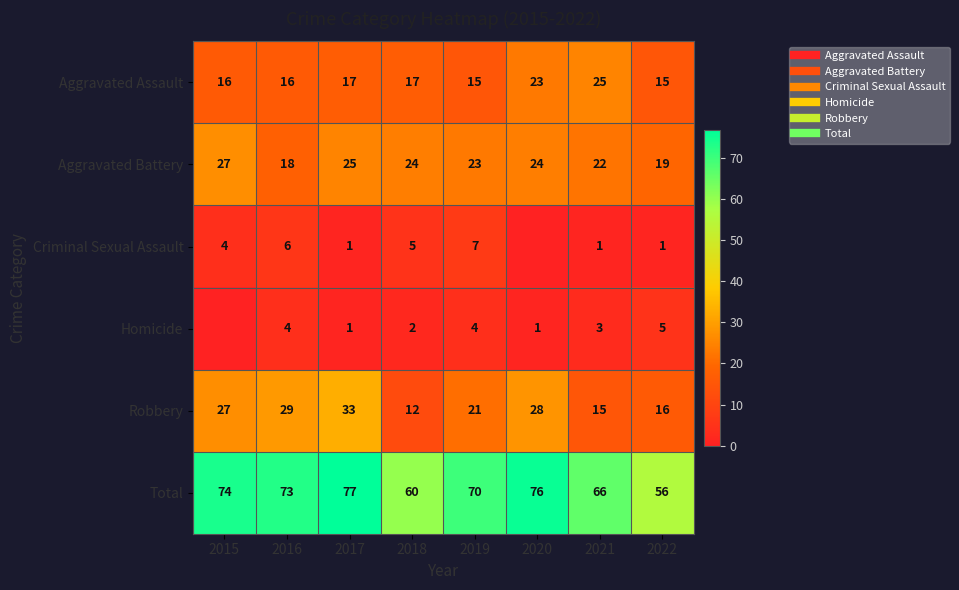

How many values in the Total series are below 73?

4